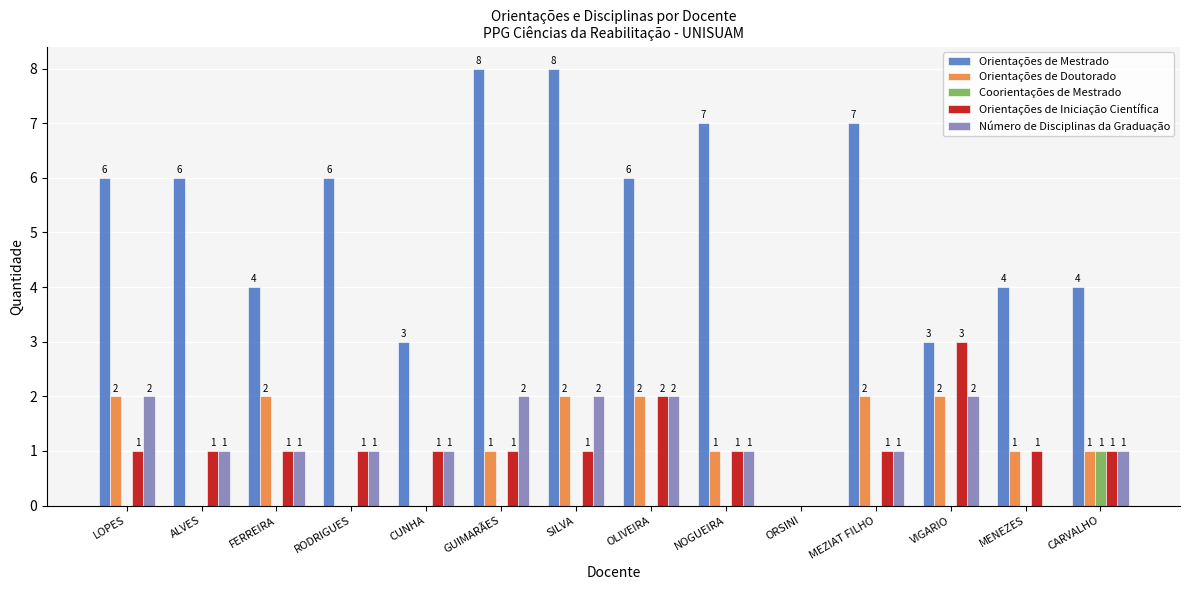

How many Número de Disciplinas da Graduação values are between 1 and 2?

12